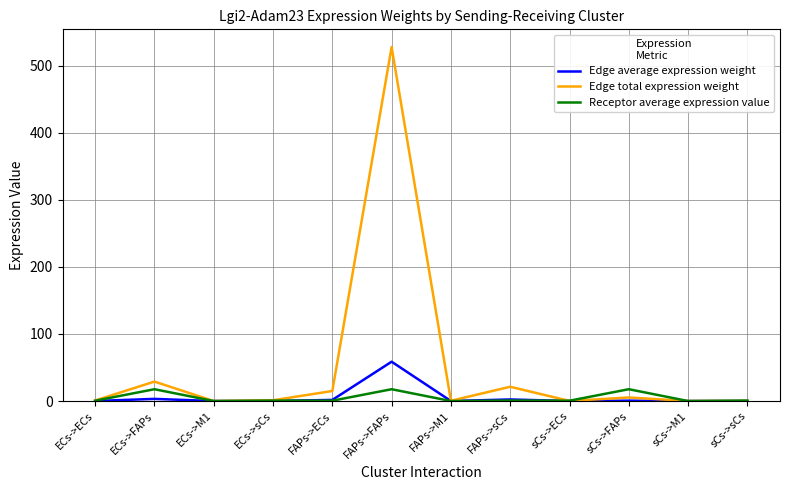

What is the sum of the Receptor average expression value values at FAPs->sCs and ECs->sCs?

1.4